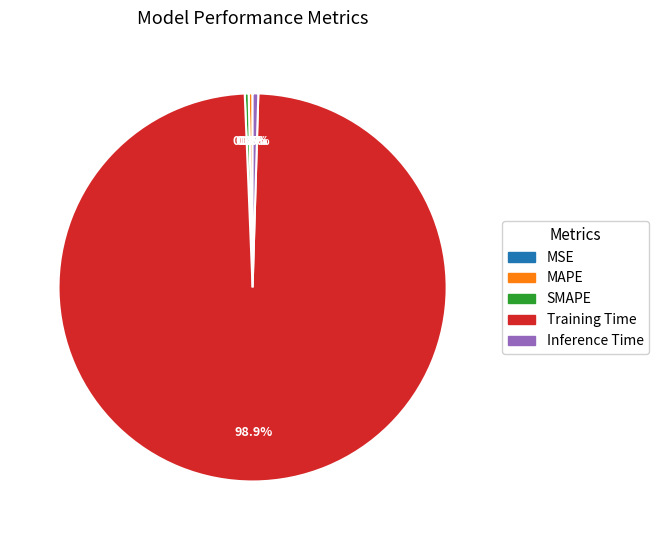

Which has a higher value, Training Time or Inference Time?

Training Time